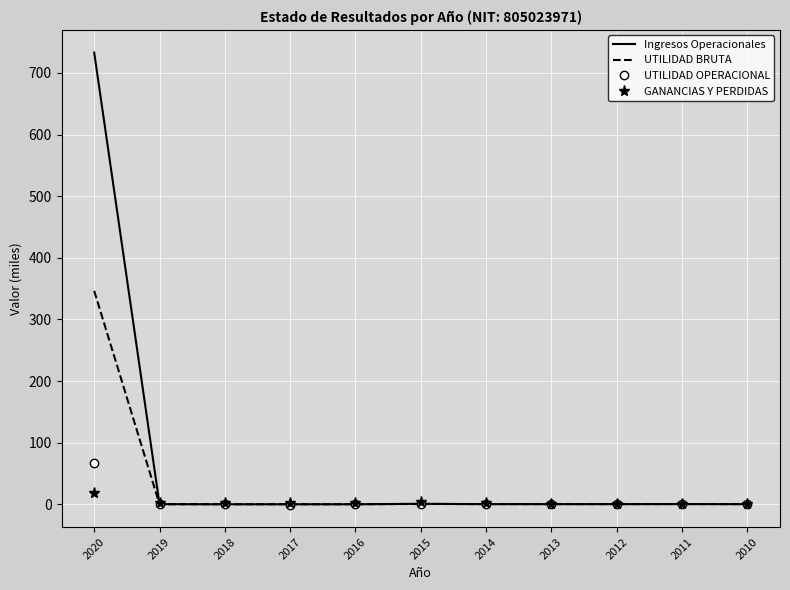

What is the total value across all series at 2015?

5.0